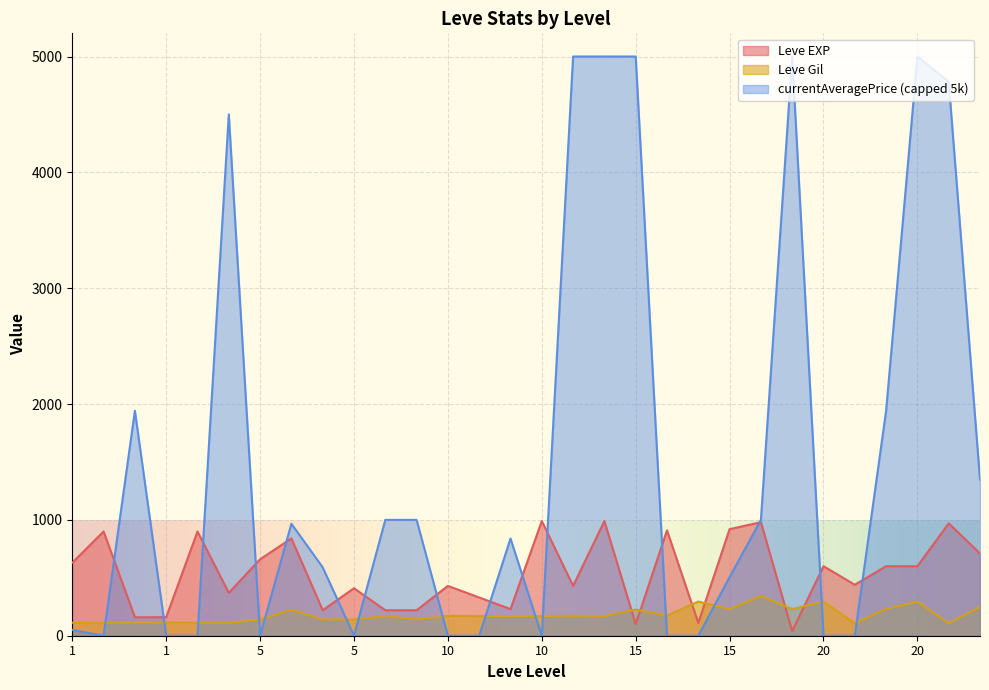

How many interior local peaks does the Leve EXP series have?

11